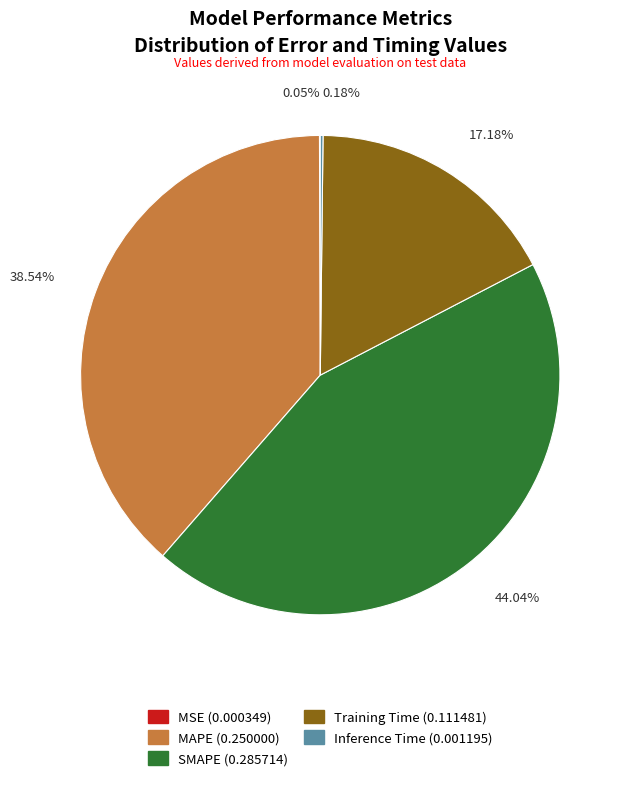

Is there any slice that represents more than half of the pie?

No